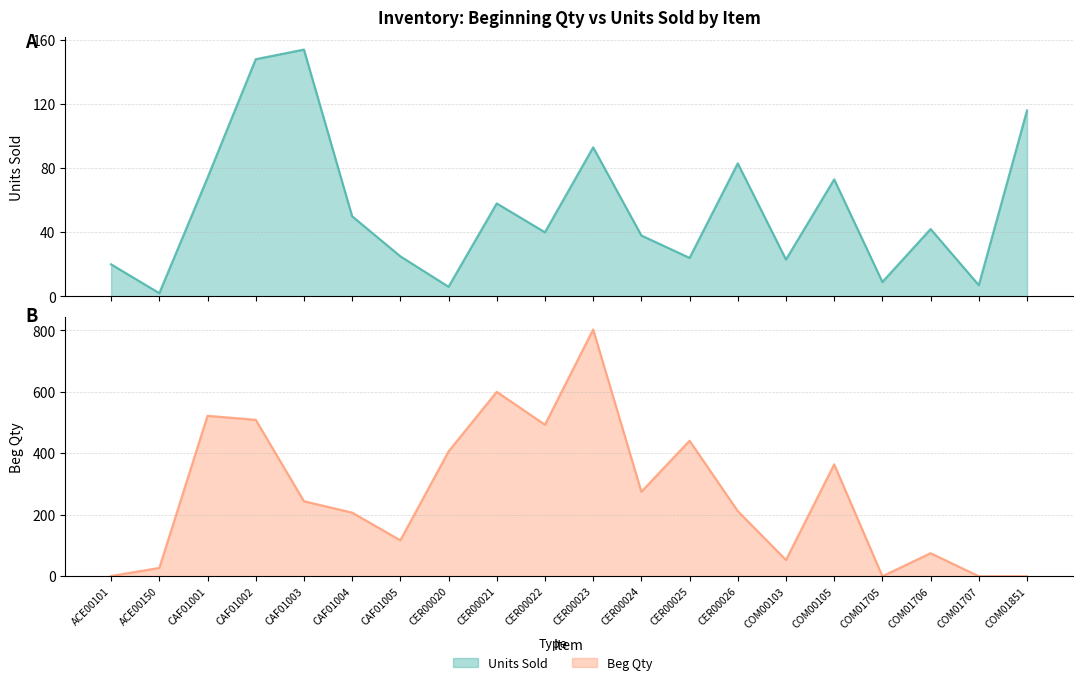

What is the difference between the Units Sold values at CAF01004 and COM00105?

23